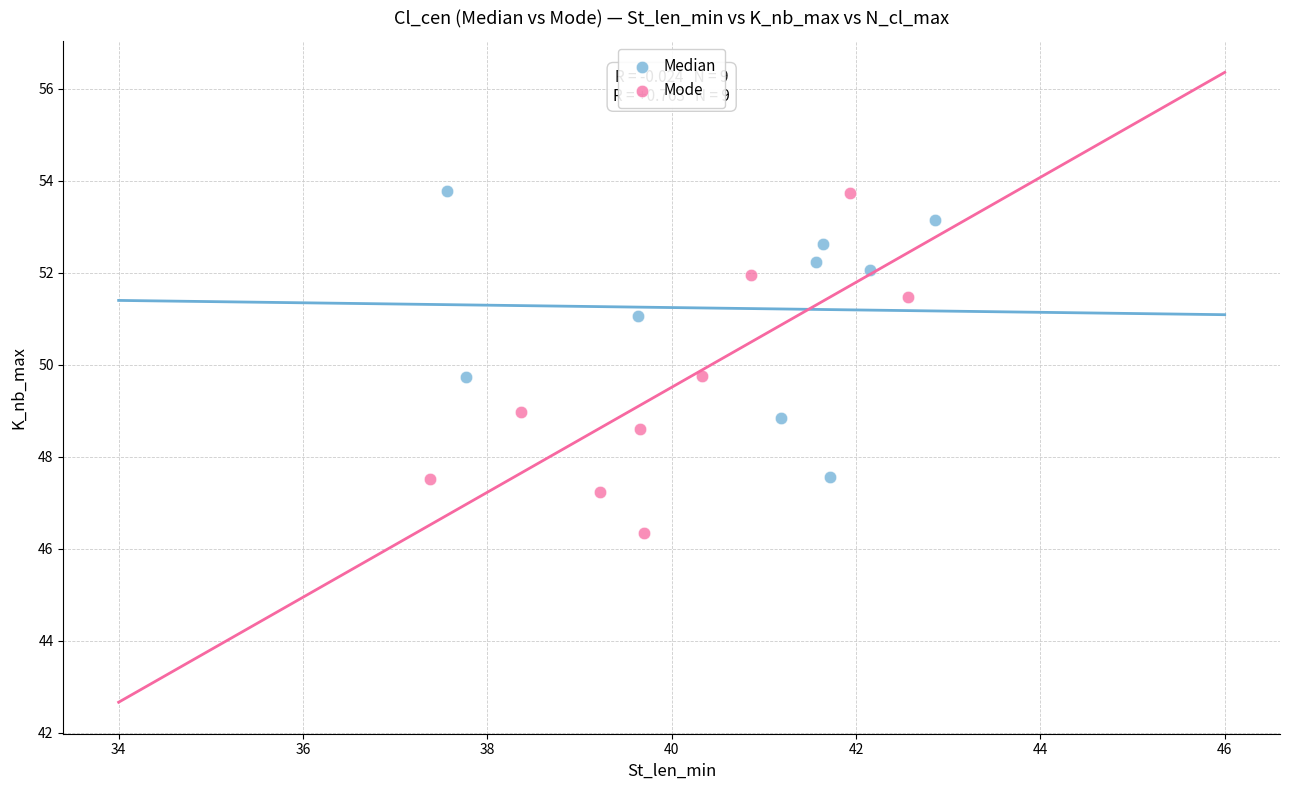

Which series has the widest spread of Y values?

Mode